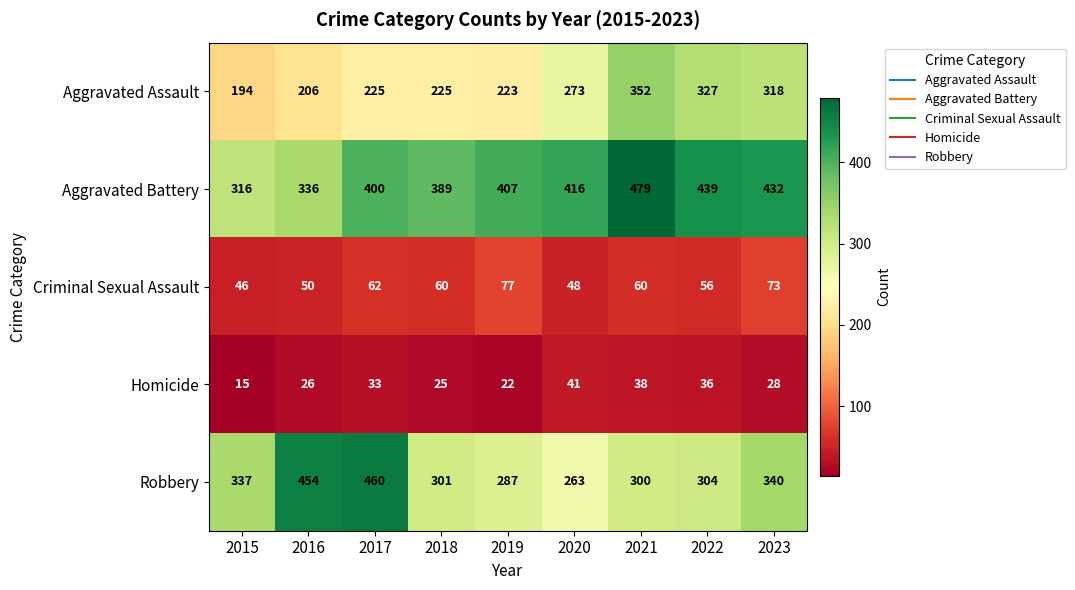

What is the sum of all Criminal Sexual Assault values?

532